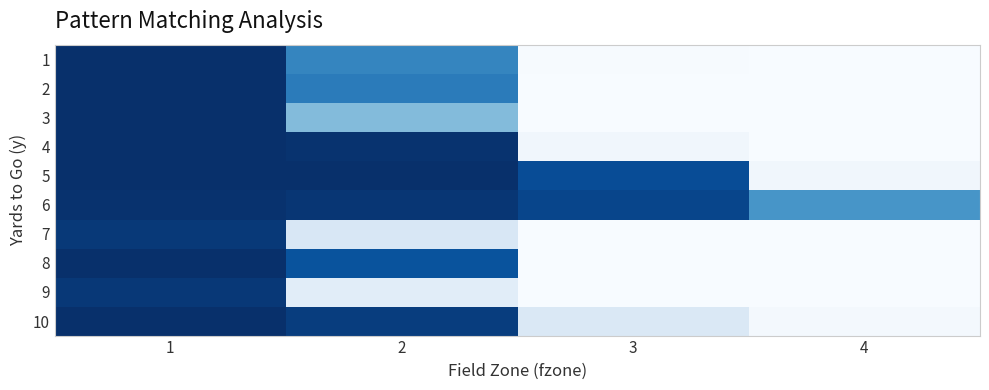

Reading left to right, what are all the values shown in this chart?

1: 1=1.0	2=0.7	3=0.0	4=0.0
2: 1=1.0	2=0.7	3=0.0	4=0.0
3: 1=1.0	2=0.4	3=0.0	4=0.0
4: 1=1.0	2=1.0	3=0.0	4=0.0
5: 1=1.0	2=1.0	3=0.9	4=0.0
6: 1=1.0	2=1.0	3=0.9	4=0.6
7: 1=1.0	2=0.2	3=0.0	4=0.0
8: 1=1.0	2=0.9	3=0.0	4=0.0
9: 1=1.0	2=0.1	3=0.0	4=0.0
10: 1=1.0	2=0.9	3=0.1	4=0.0